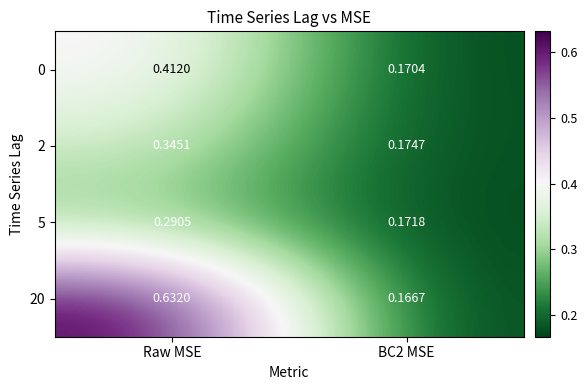

At Raw MSE, list the series in order from smallest to largest.

5, 2, 0, 20